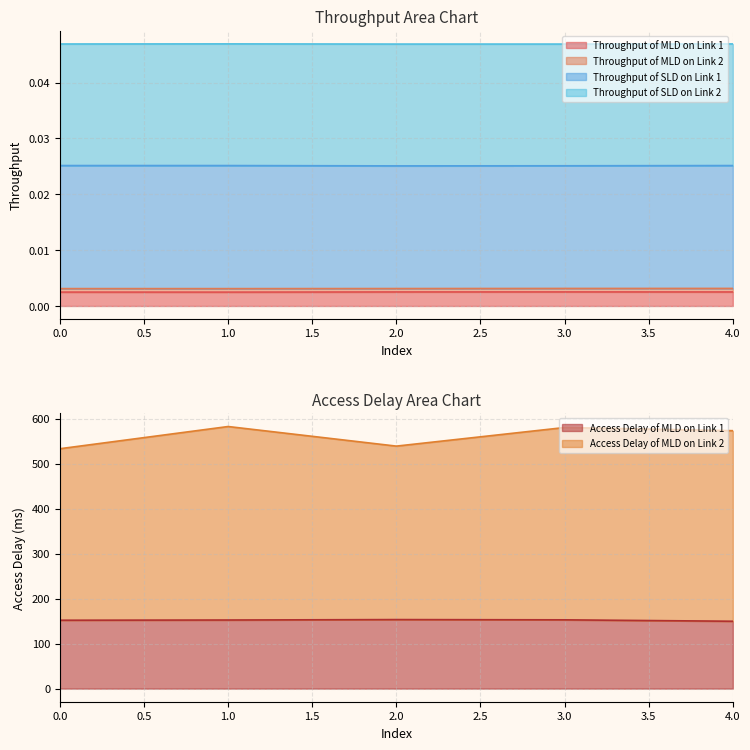

True or false: Throughput of MLD on Link 1 and Access Delay of MLD on Link 2 intersect in this chart.

False